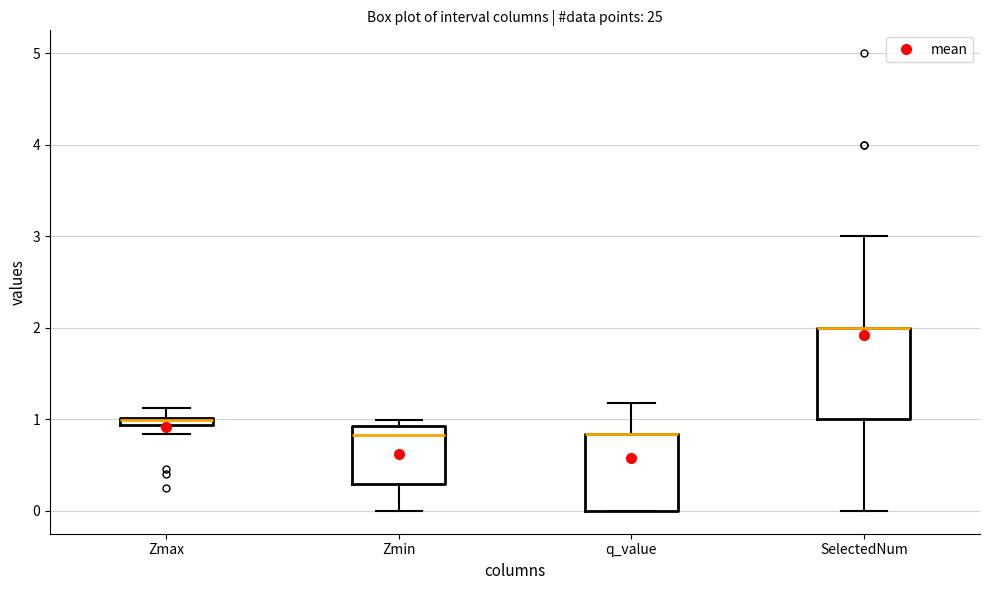

Comparing the boxes themselves (not the whiskers), which one is the tallest?

SelectedNum